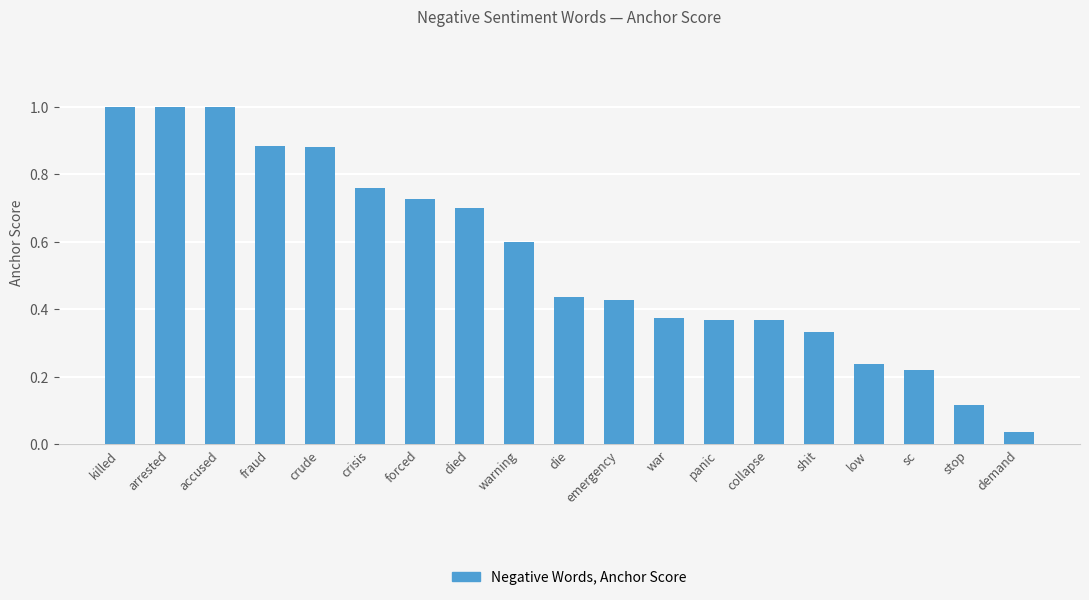

What is the greatest value displayed?

1.0